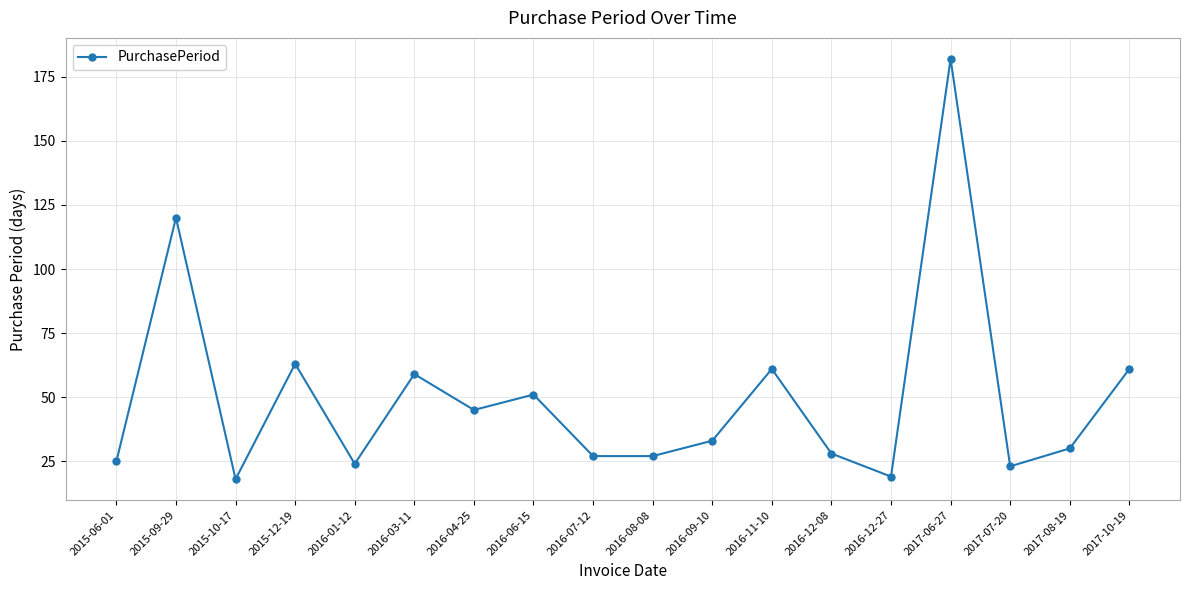

How many distinct data groups are displayed?

1